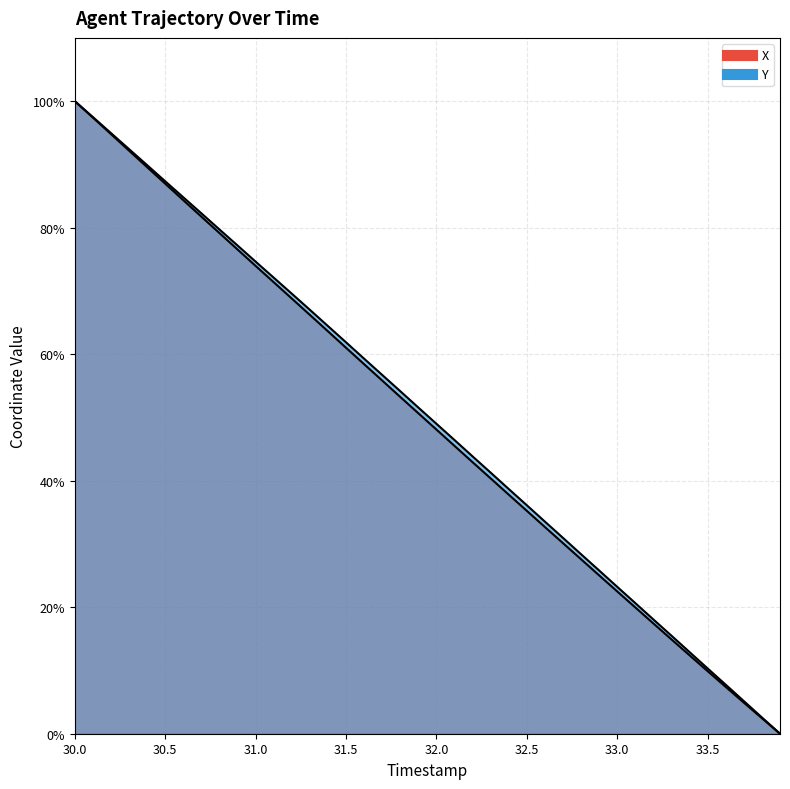

How many data points in Y are less than 51?

20